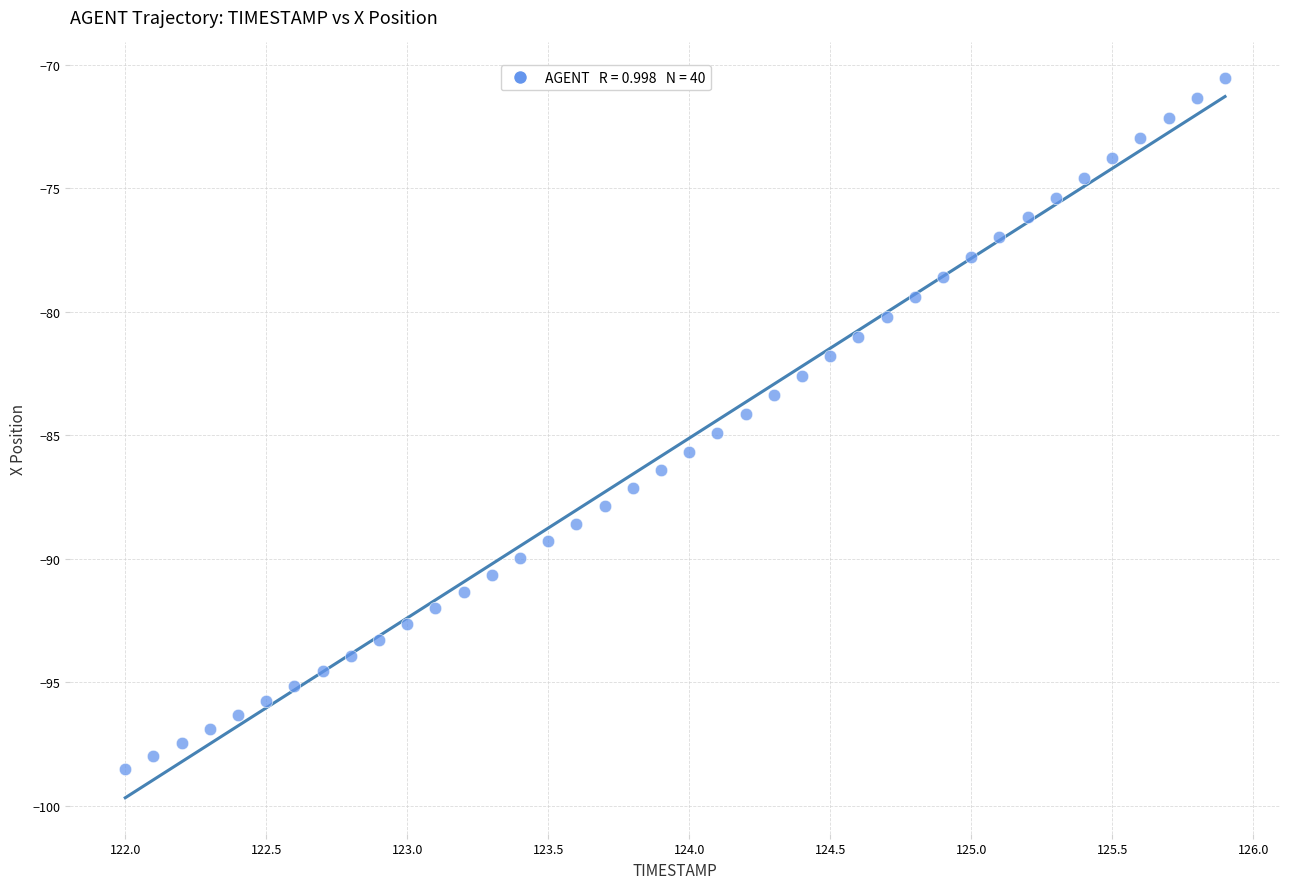

What is the range of Y values (max minus min)?

28.0